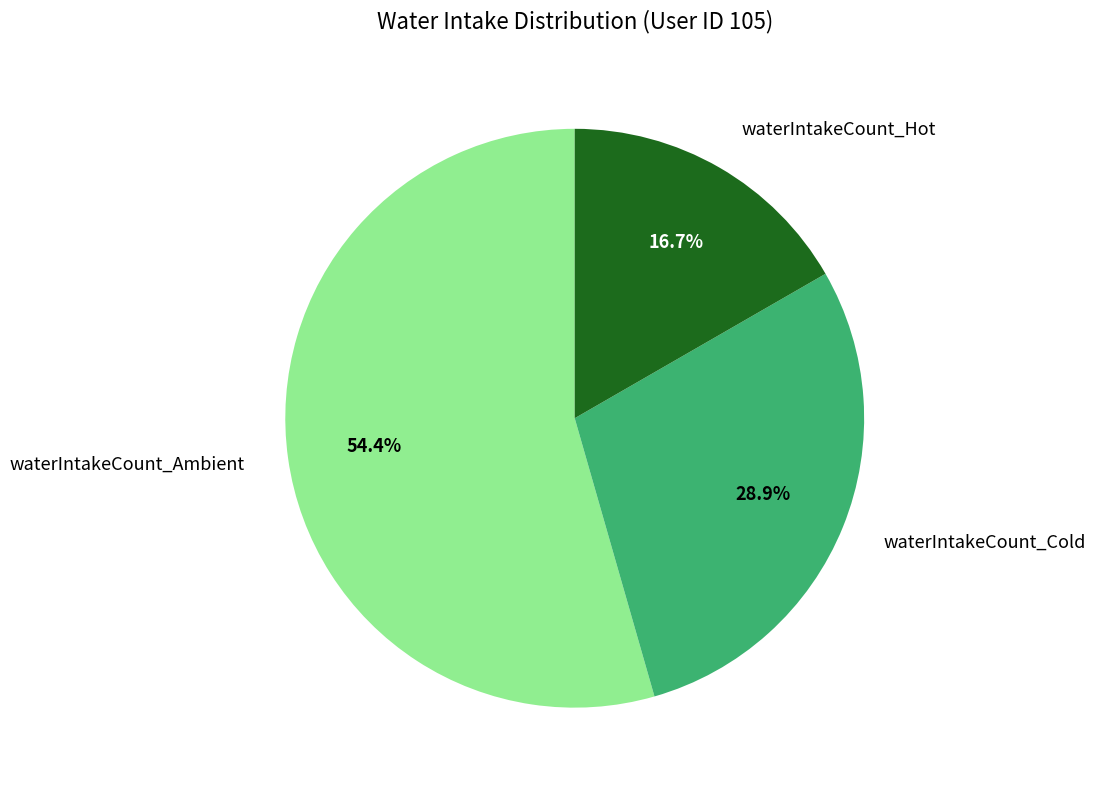

How many slices are in this pie chart?

3